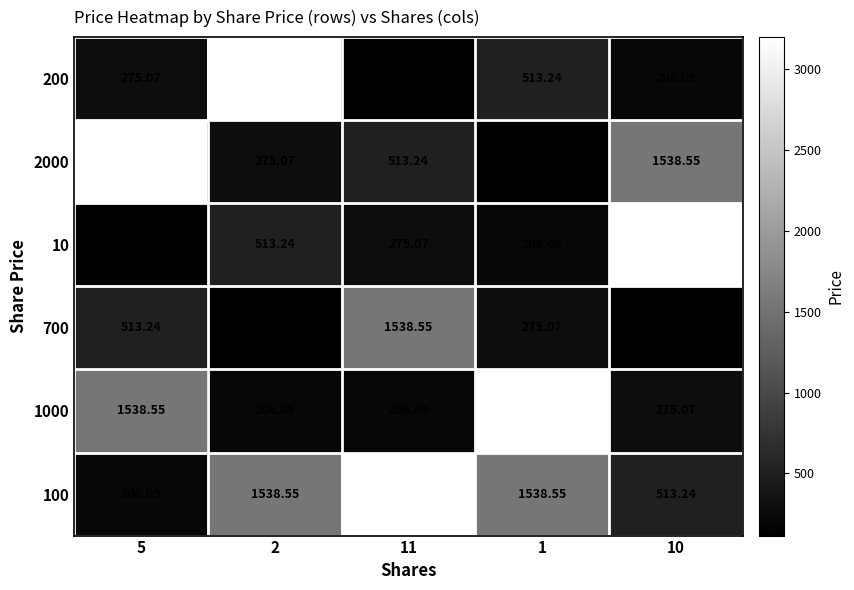

Between 10 and 5, which is larger?

5